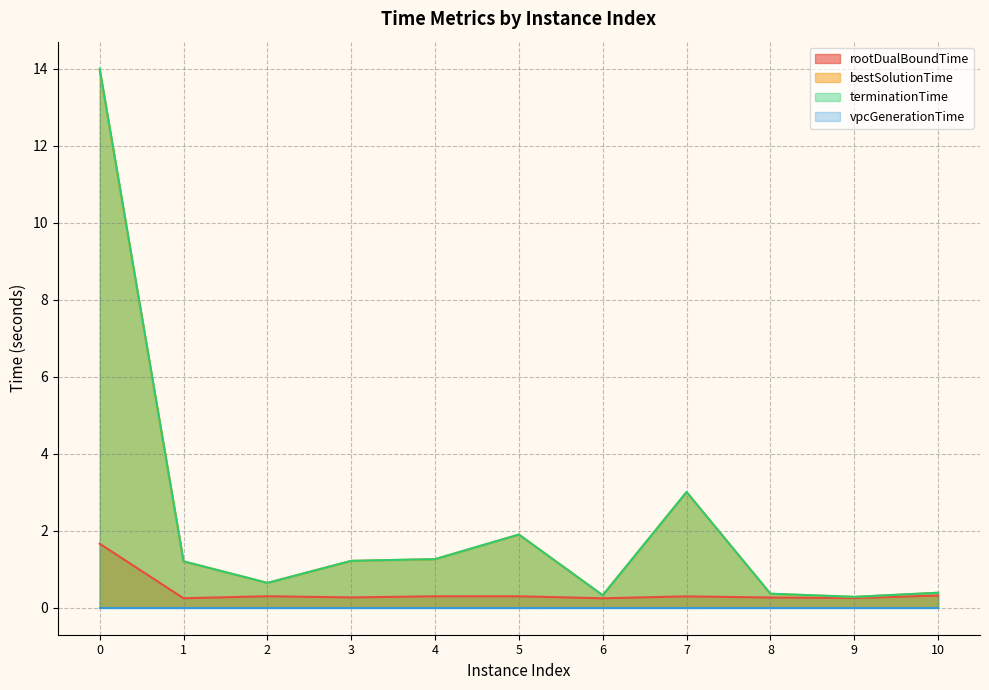

True or false: terminationTime and vpcGenerationTime intersect in this chart.

False